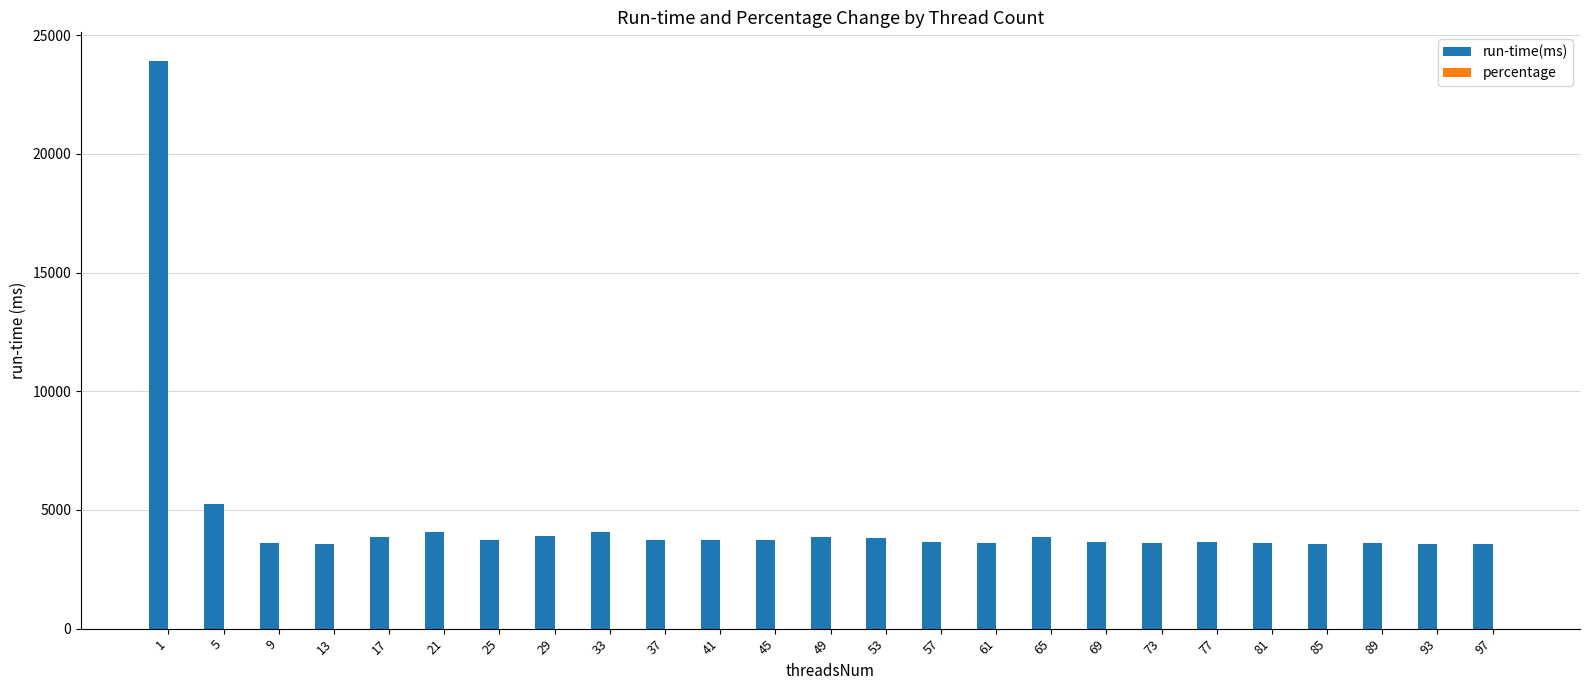

What is the sum of all run-time(ms) values?

114774.0